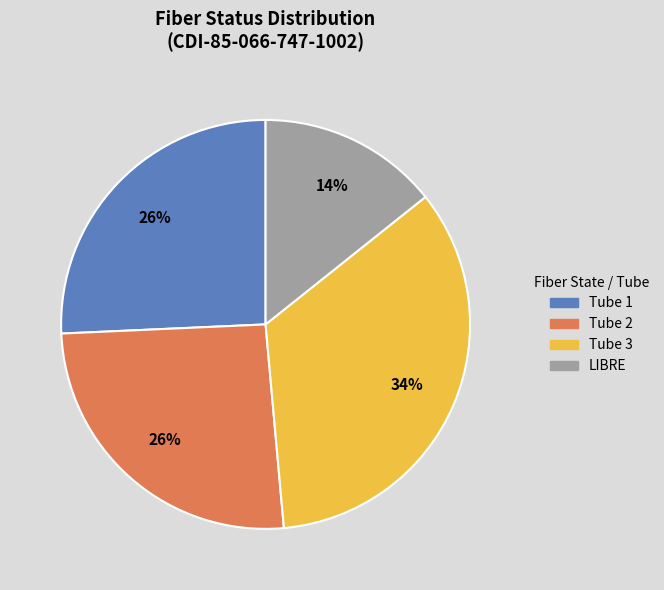

Is it true that Tube 2 is 26% of the pie?

True